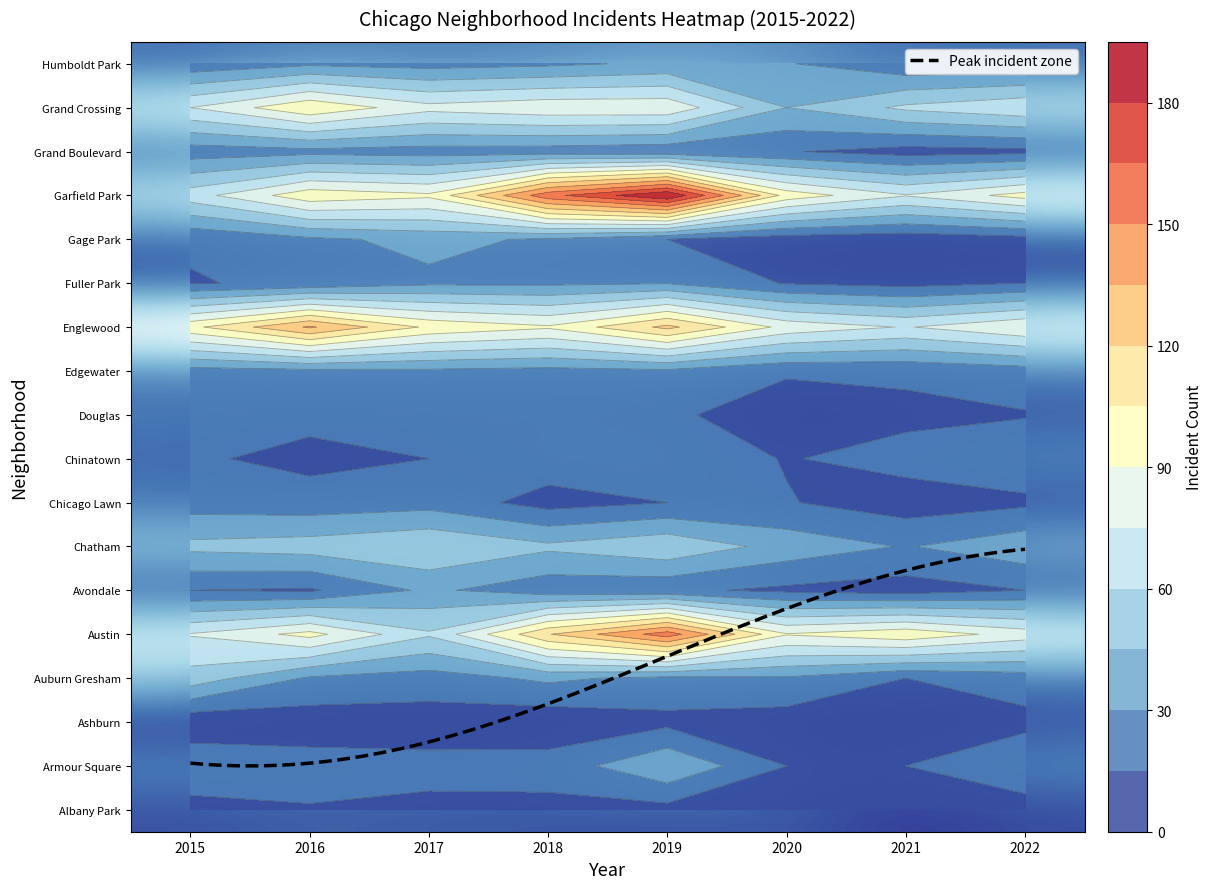

The Englewood series shows 85 at 2020. True or false?

True